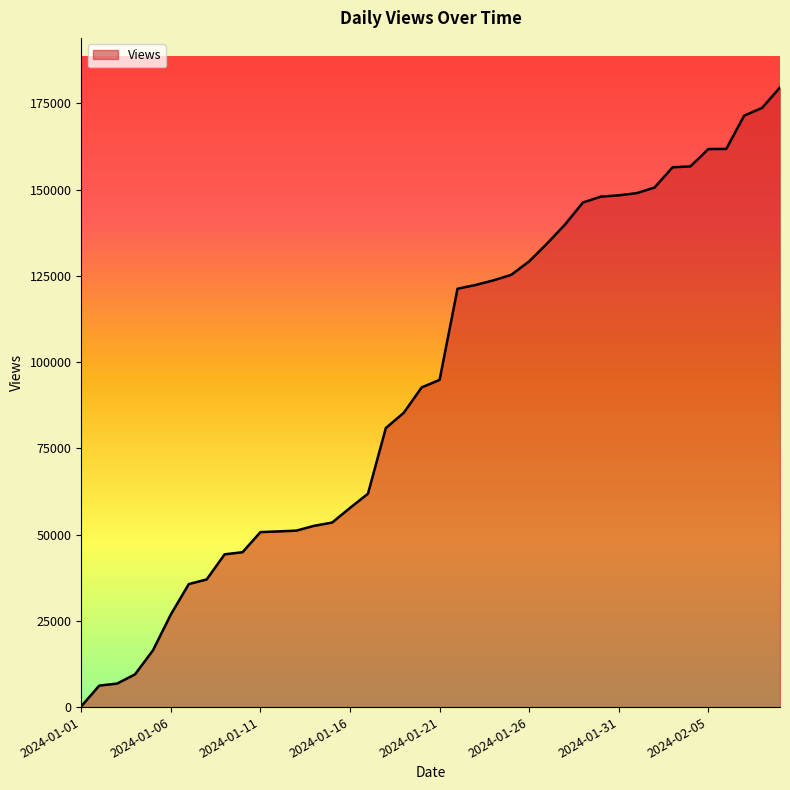

What is the maximum value shown in the chart?

179631